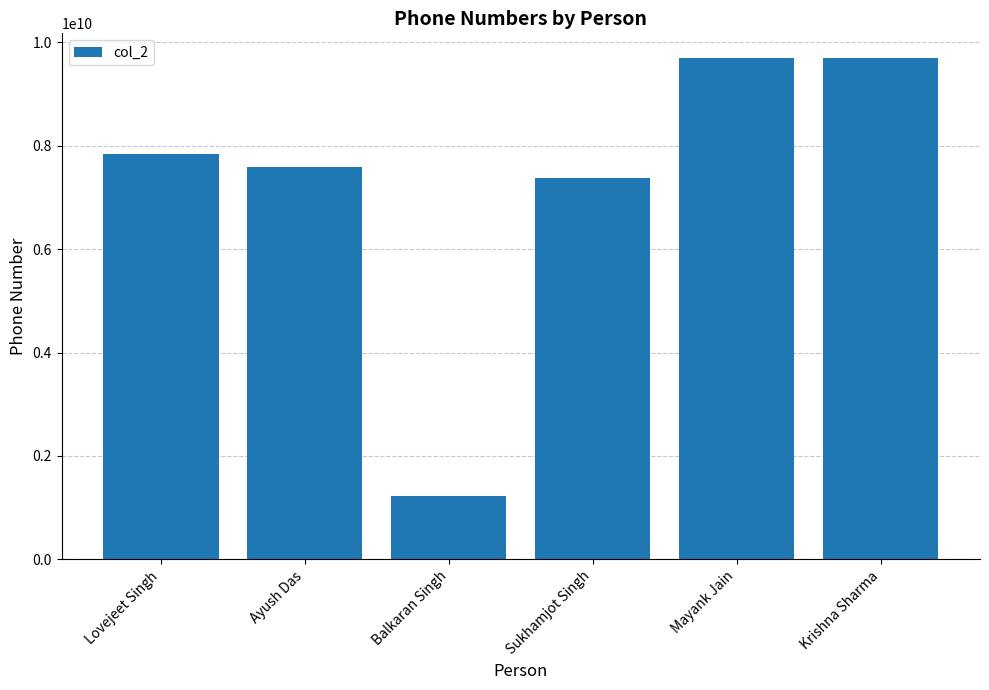

True or false: the data shows 3638004396 at Sukhamjot Singh.

False